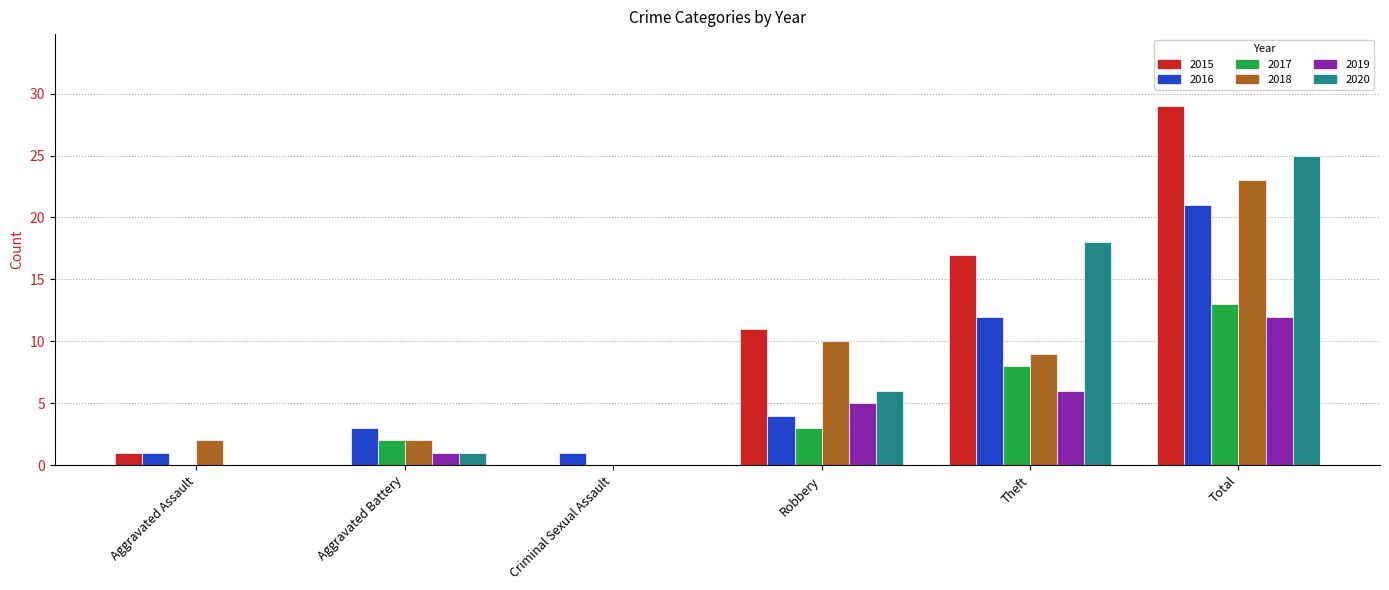

At which category is the sum across all series the highest?

Total